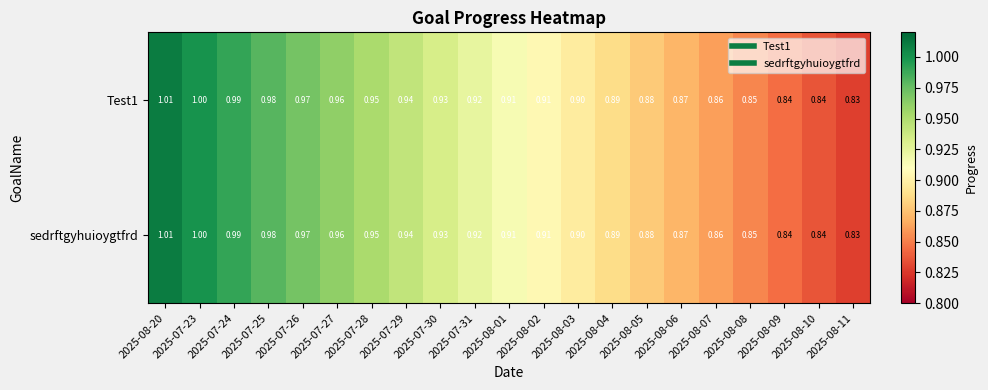

Is the value of Test1 at 2025-08-05 greater than the value of sedrftgyhuioygtfrd at 2025-07-25?

No